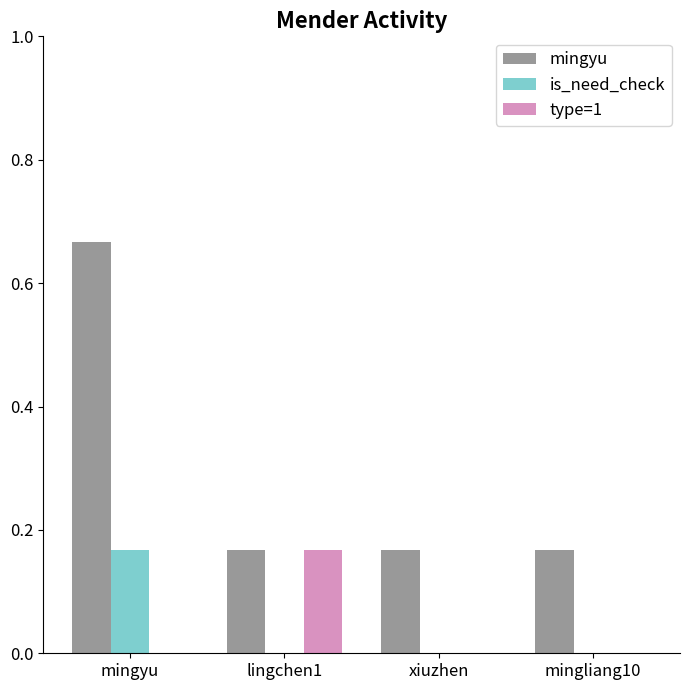

True or false: type=1 has a value of 0.0 at mingyu.

True